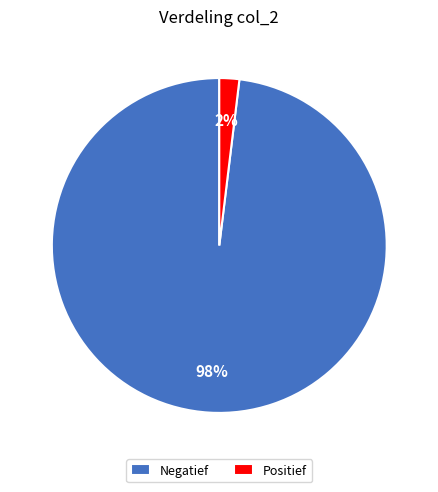

Combined, do Positief and Negatief account for over 50%?

Yes